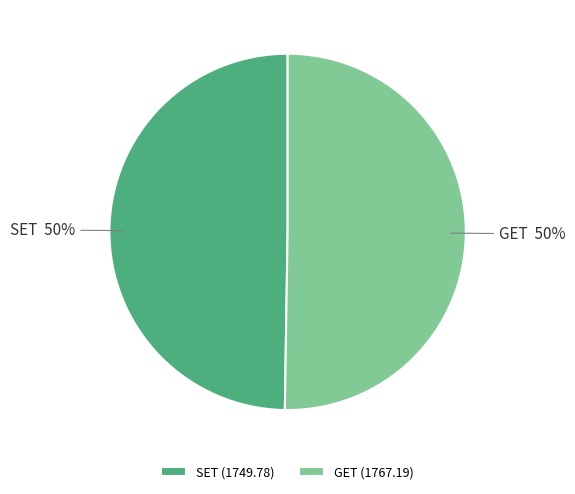

Is it true that GET is 50% of the pie?

True